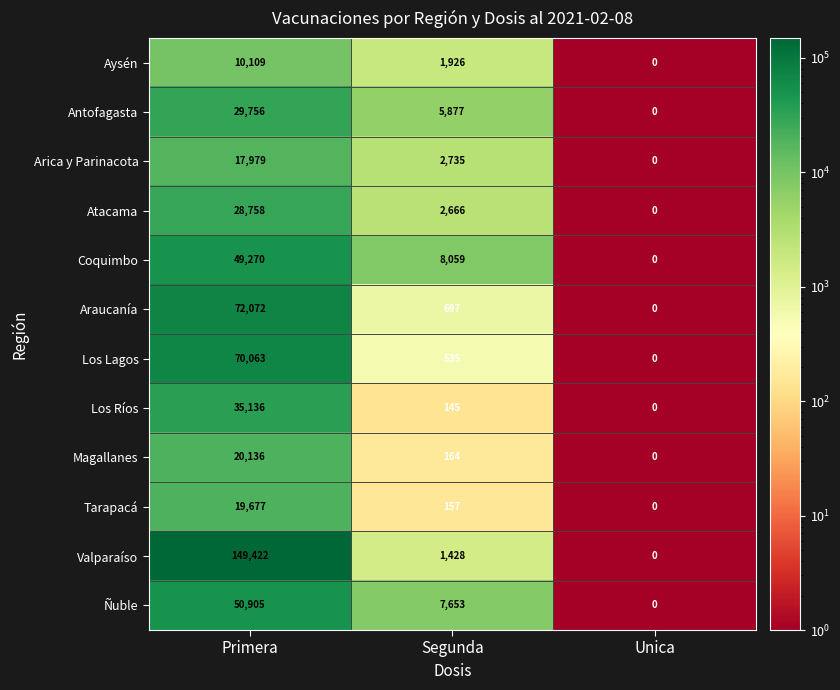

At which label does Antofagasta reach its peak?

Primera